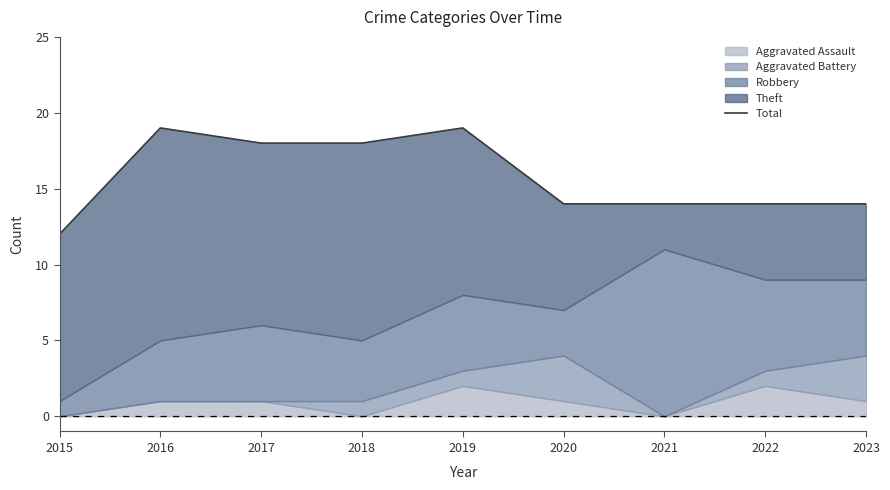

Rank the categories by value from lowest to highest.

2015, 2020, 2021, 2022, 2023, 2017, 2018, 2016, 2019